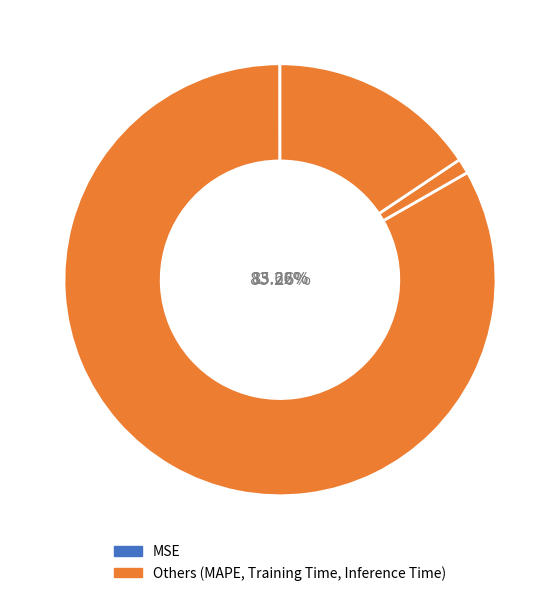

What is the change in value from MSE to Training Time?

+0.1